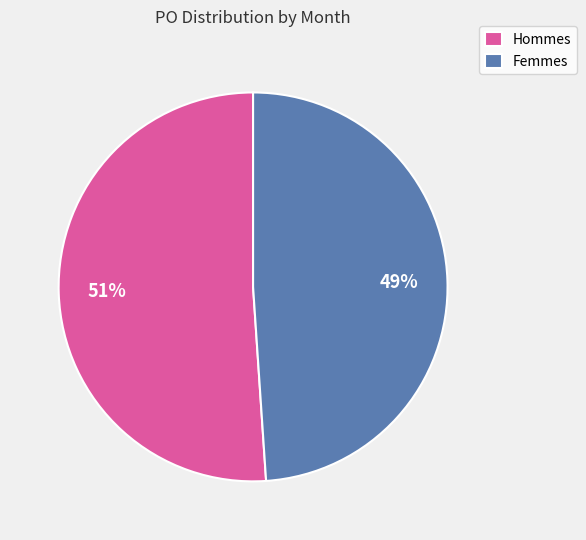

Approximately how many times larger is the value at Hommes compared to Femmes?

1.0